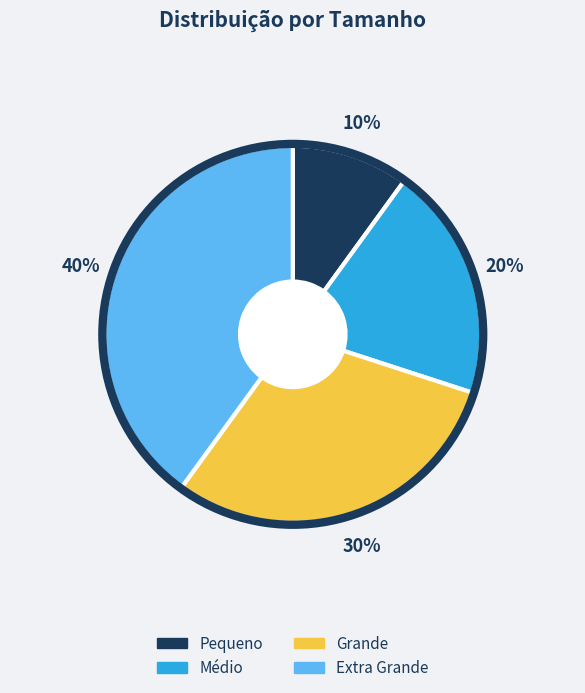

To the nearest percent, what is the average slice percentage?

25%